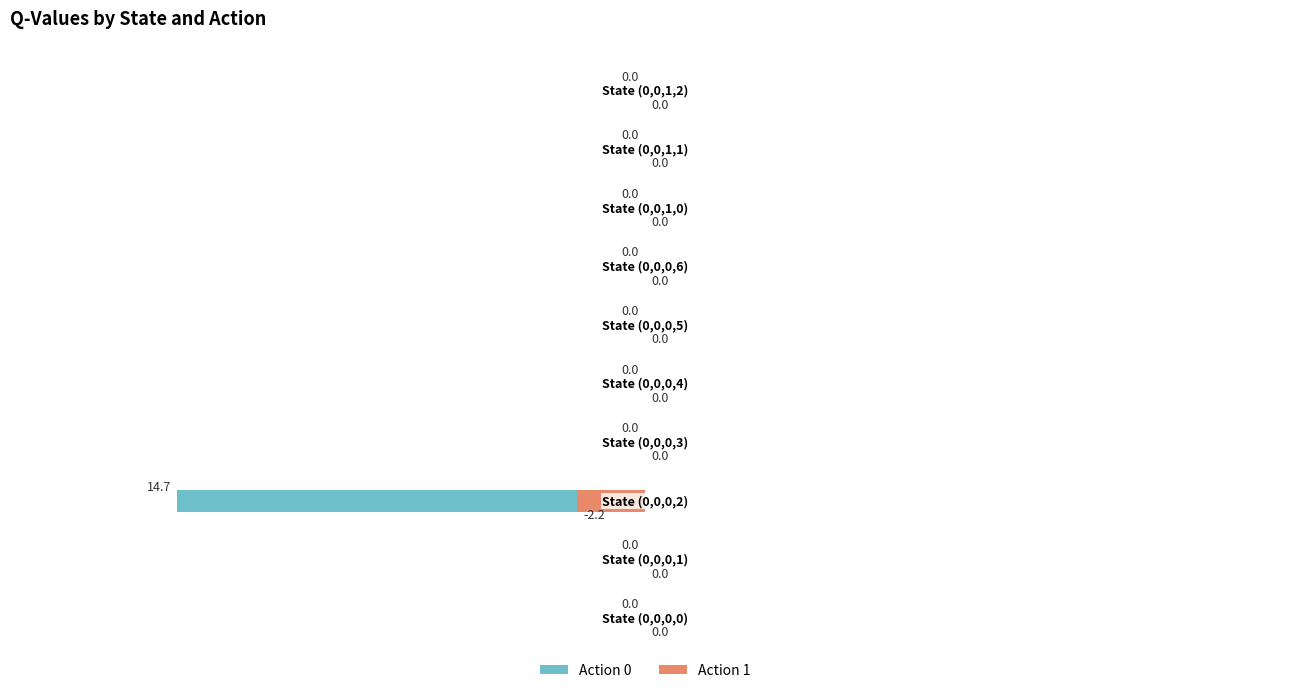

Reading right to left, transcribe all the data shown in this chart.

Action 0: 0.0	0.0	0.0	0.0	0.0	0.0	0.0	-14.7	0.0	0.0
Action 1: 0.0	0.0	0.0	0.0	0.0	0.0	0.0	-2.2	0.0	0.0